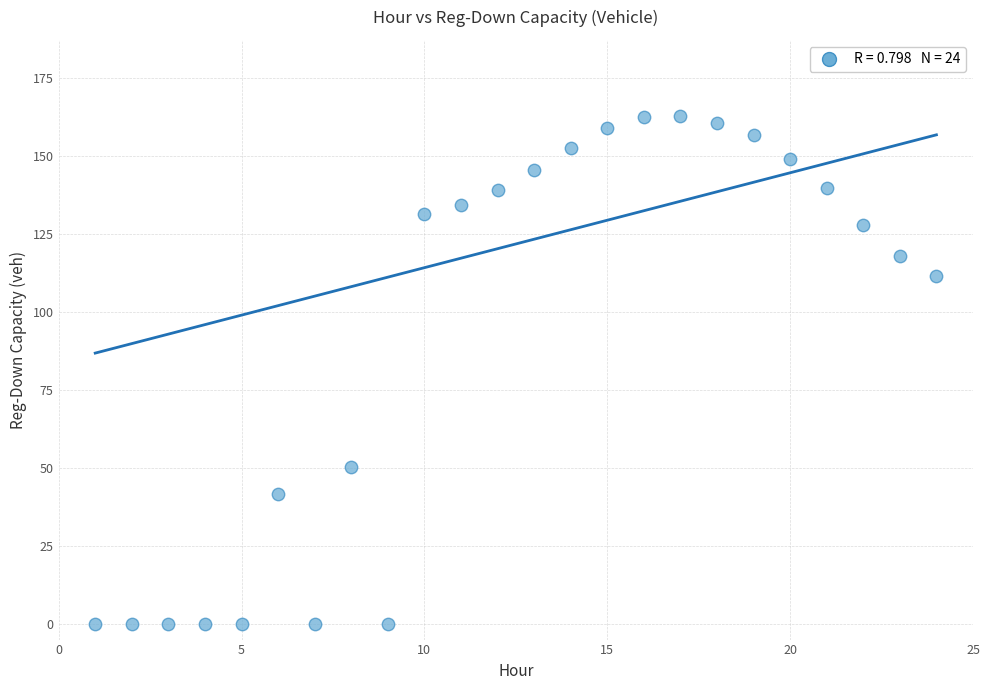

What is the range of X values (max minus min)?

23.0